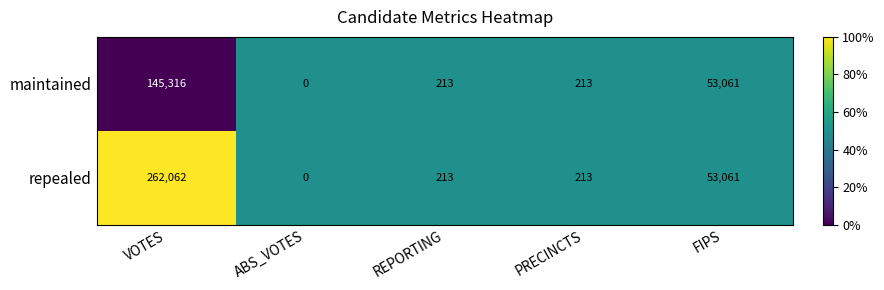

What is the difference between the maximum and second lowest values in the maintained series?

145103